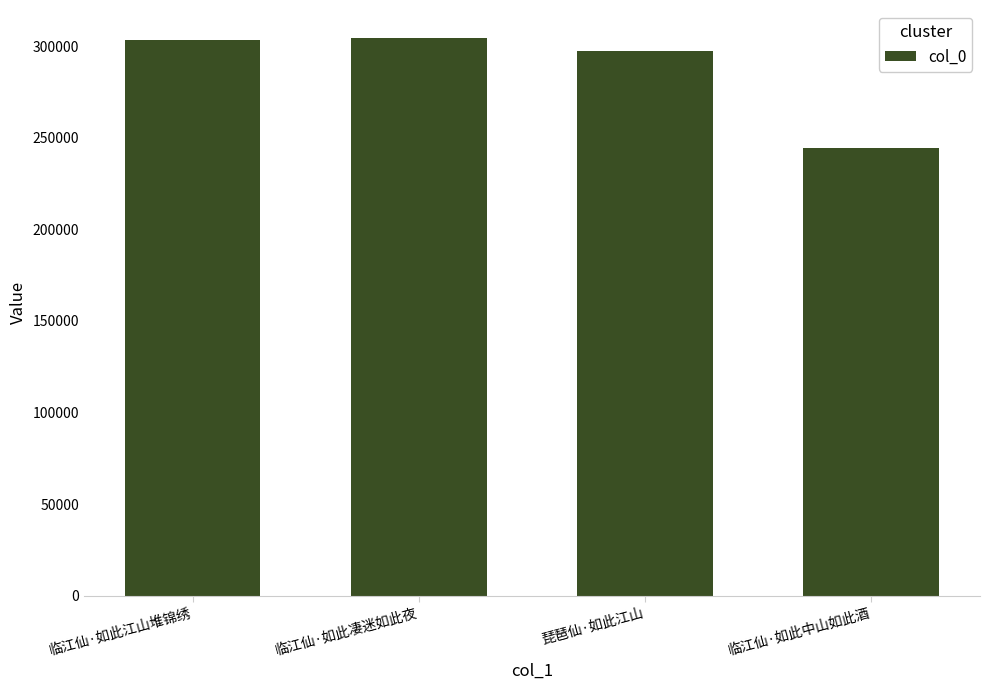

What position from the left is 临江仙·如此凄迷如此夜?

2